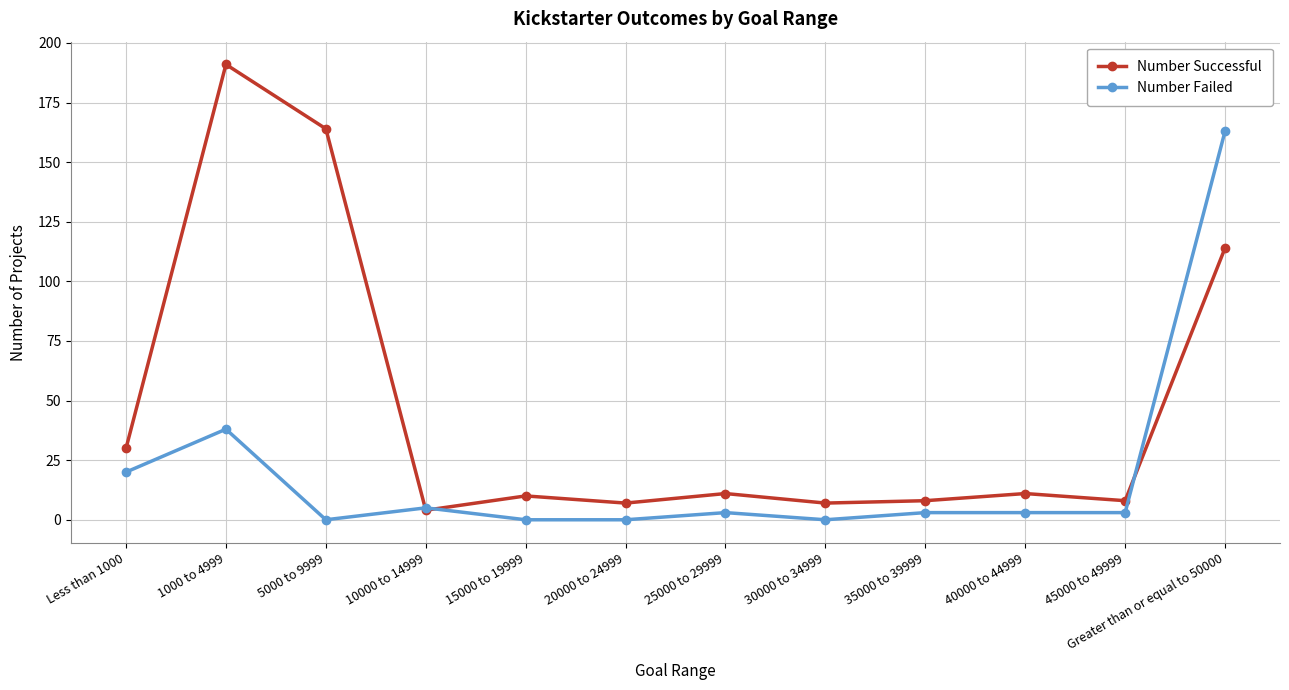

In Number Successful, how many points are lower than both neighbors (excluding endpoints)?

4